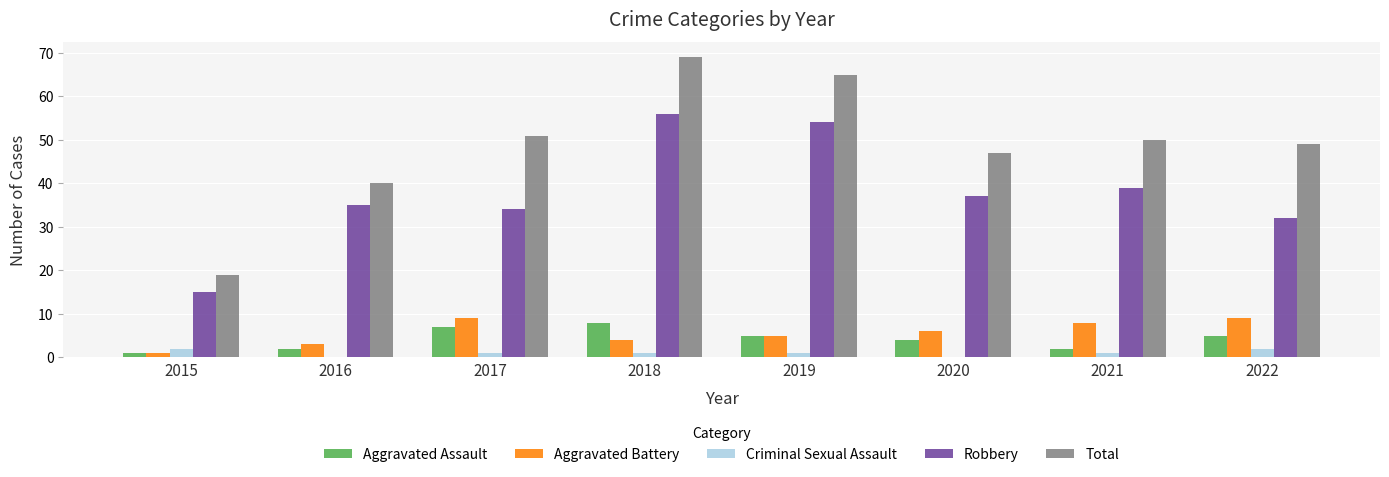

The Aggravated Assault series shows 1 at 2015. True or false?

True